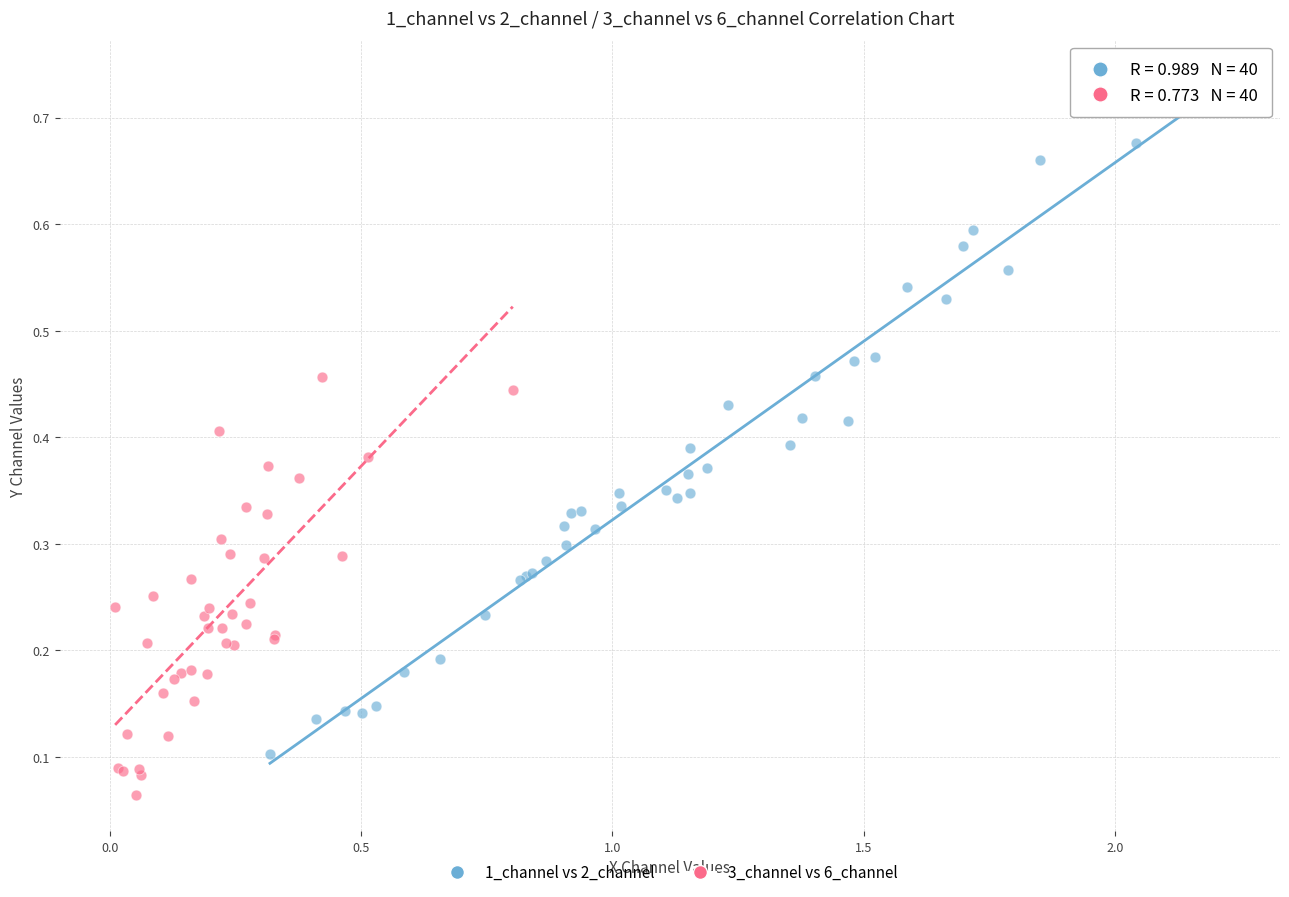

Which series has the widest spread of Y values?

1_channel vs 2_channel